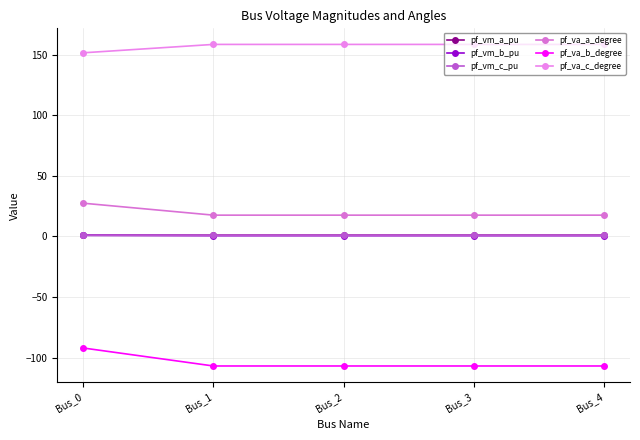

Does the chart display data point markers on the line(s)?

Yes